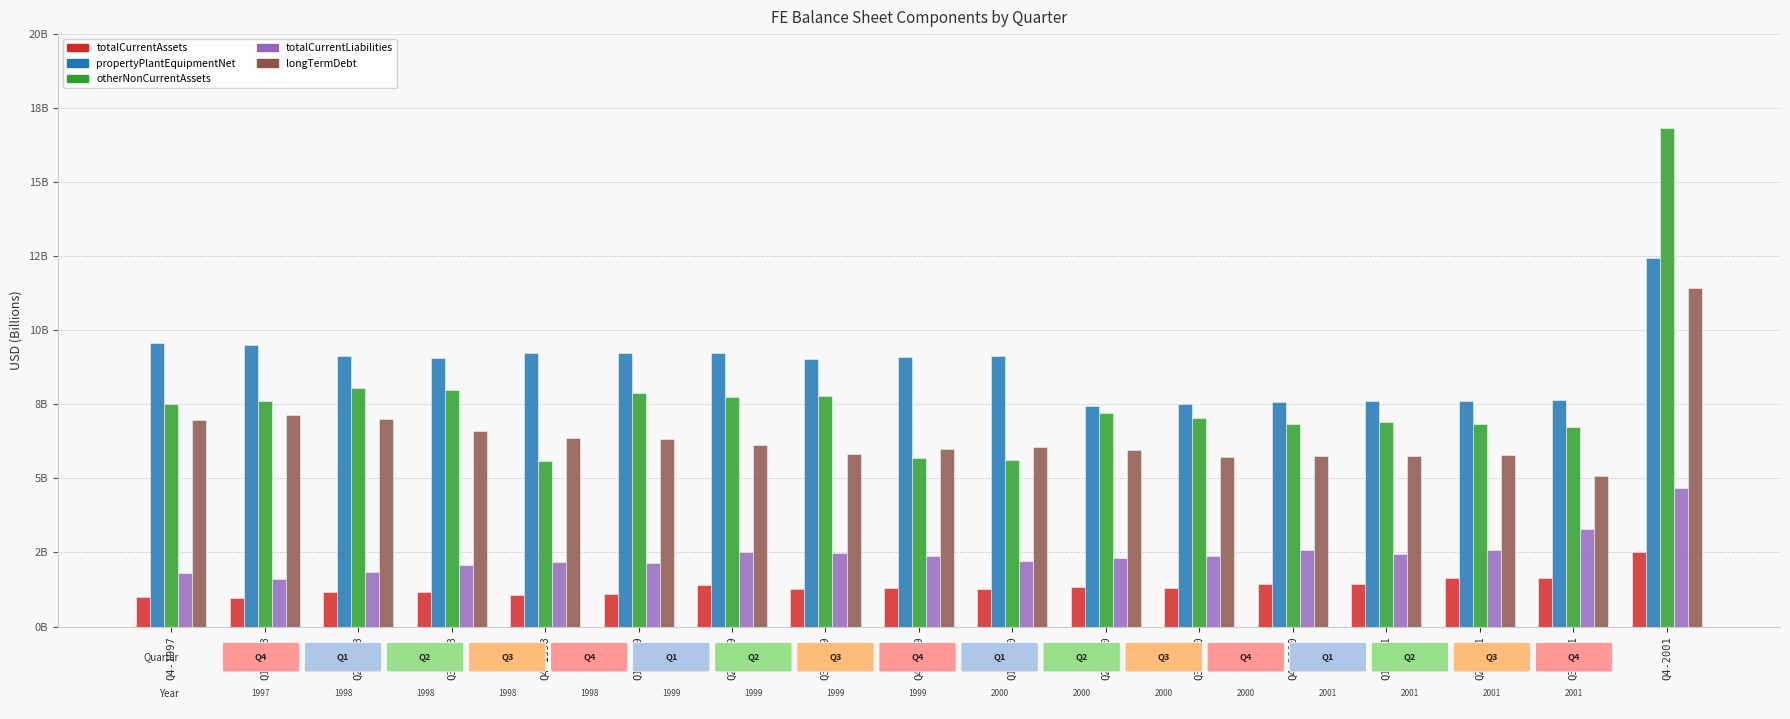

Which series changed the most between Q3-1999 and Q2-2001?

propertyPlantEquipmentNet